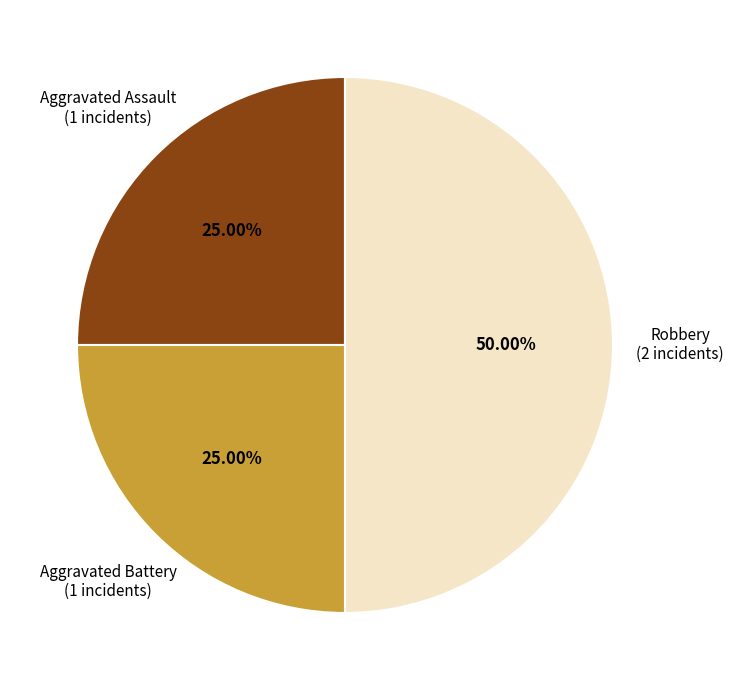

Which slice is the smallest?

Aggravated Assault